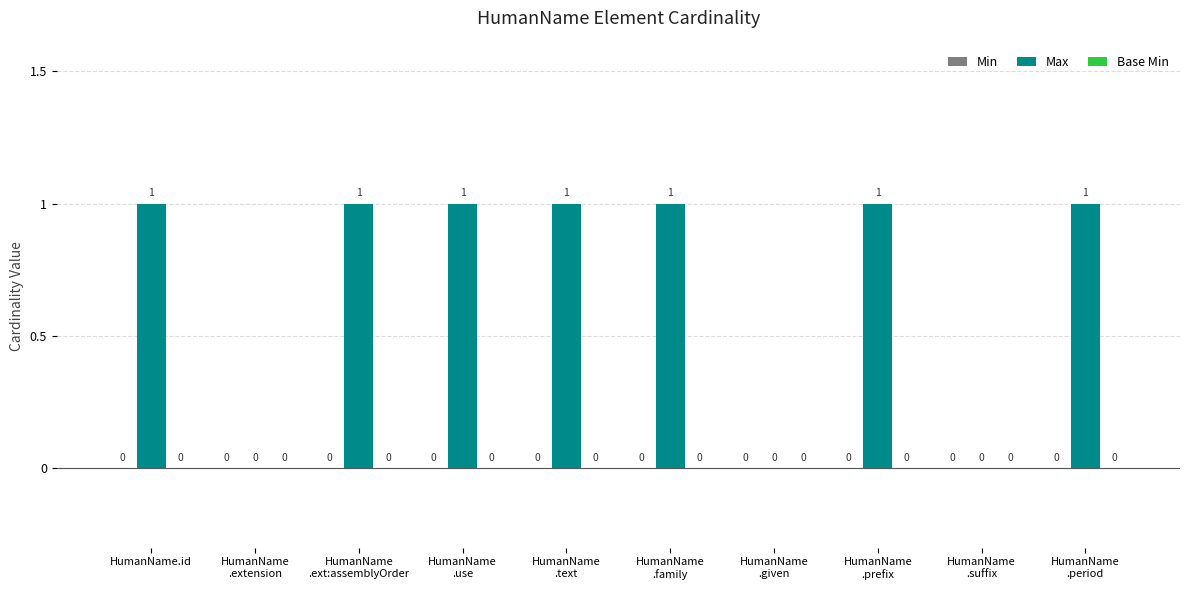

How many values are between 0 and 1?

10